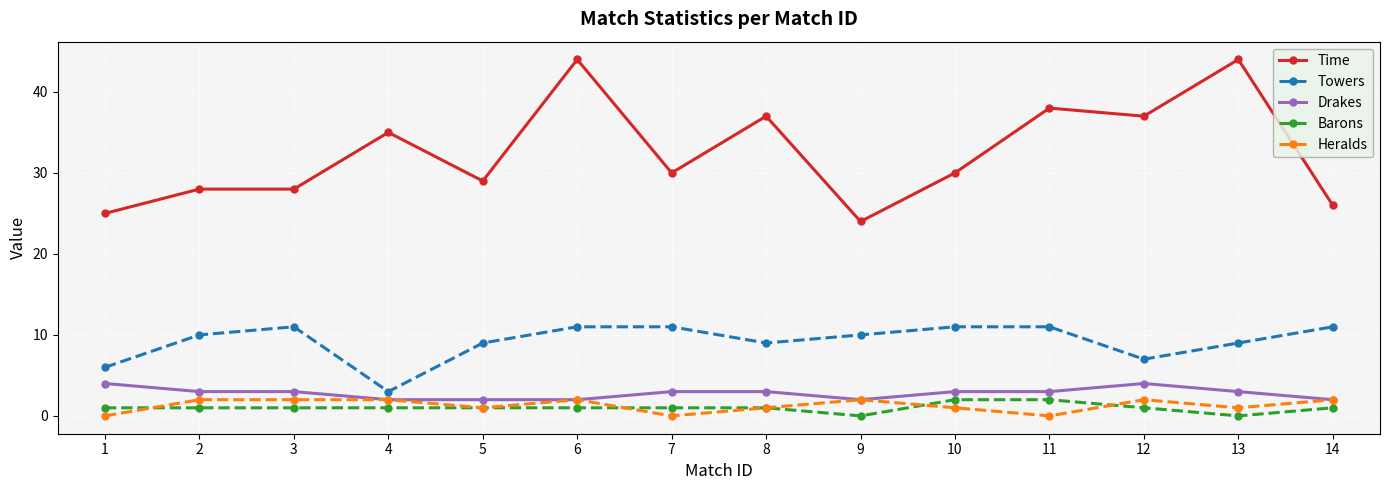

True or false: Drakes and Towers intersect in this chart.

False